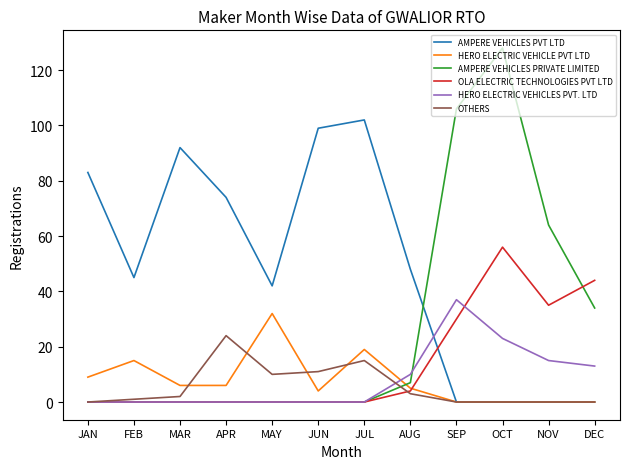

Which series ends up on top after the final intersection of AMPERE VEHICLES PRIVATE LIMITED and OTHERS?

AMPERE VEHICLES PRIVATE LIMITED